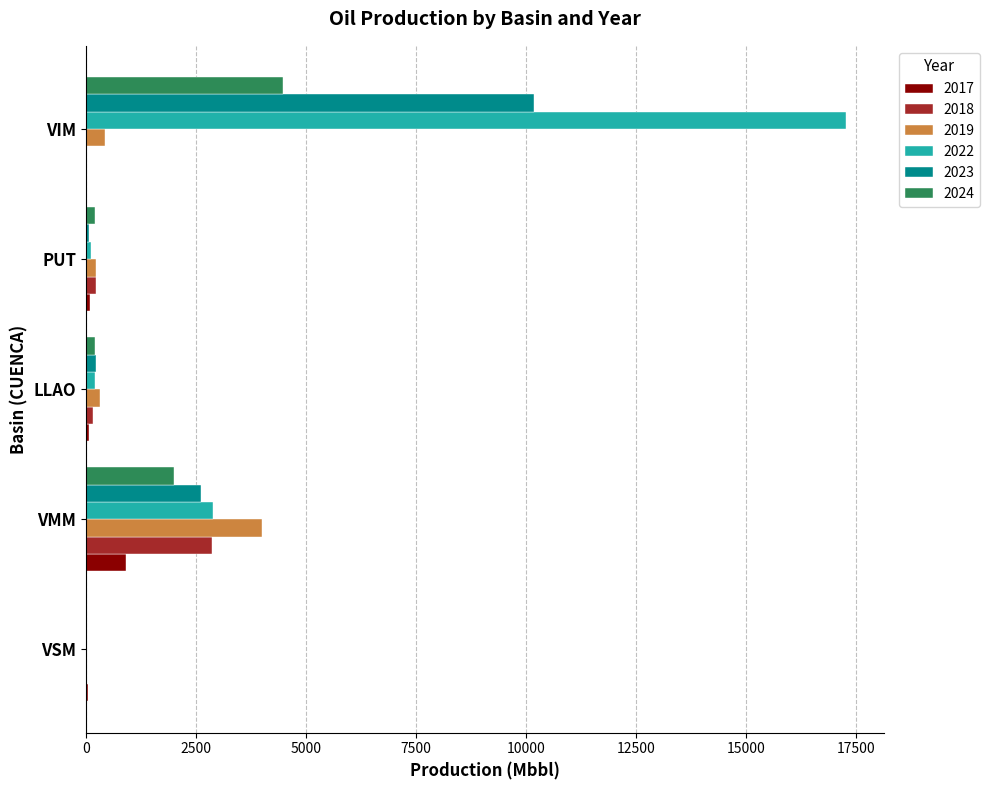

Is it true that 2022 equals 29136.5 at VIM?

False